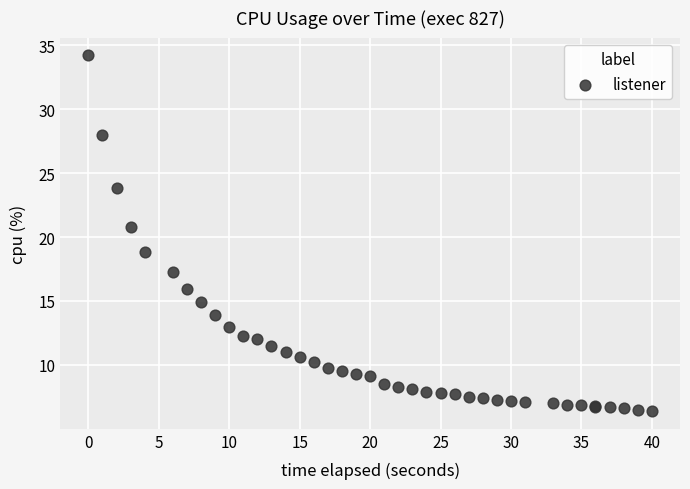

What Y value in the scatter plot is closest to 20?

20.8